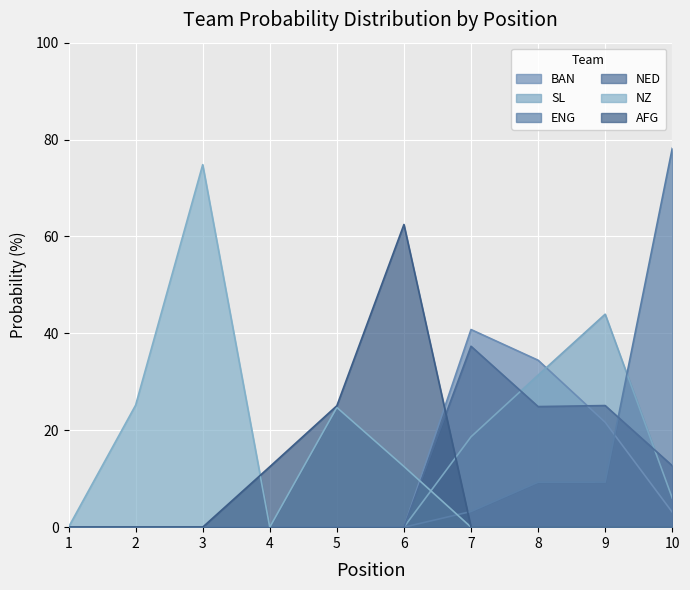

What are all the series names shown in the legend?

BAN, SL, ENG, NED, NZ, AFG